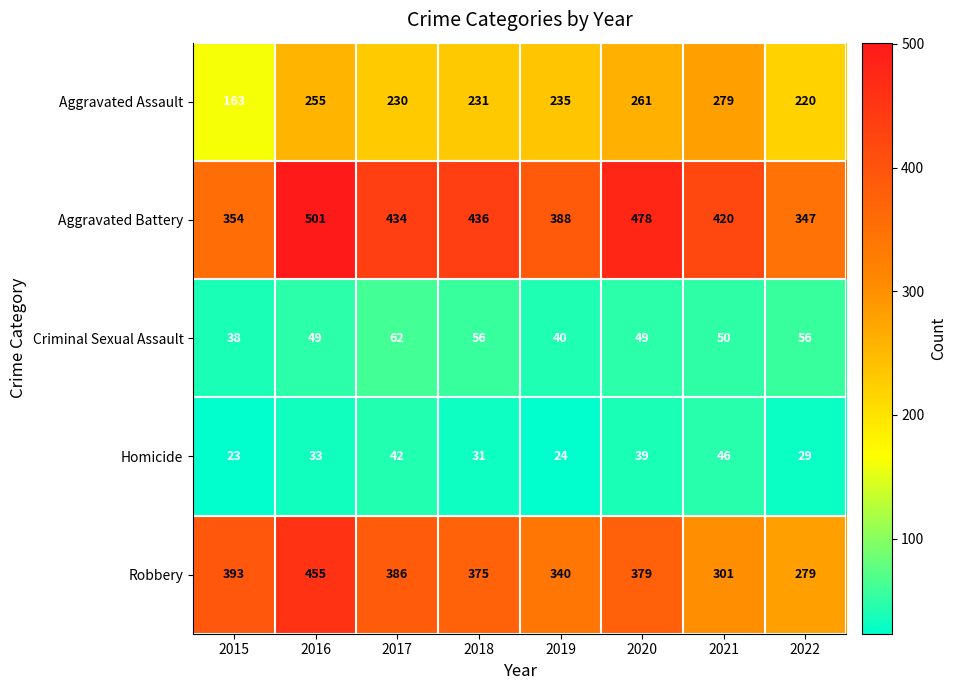

At which label is Homicide closest to 34?

2016